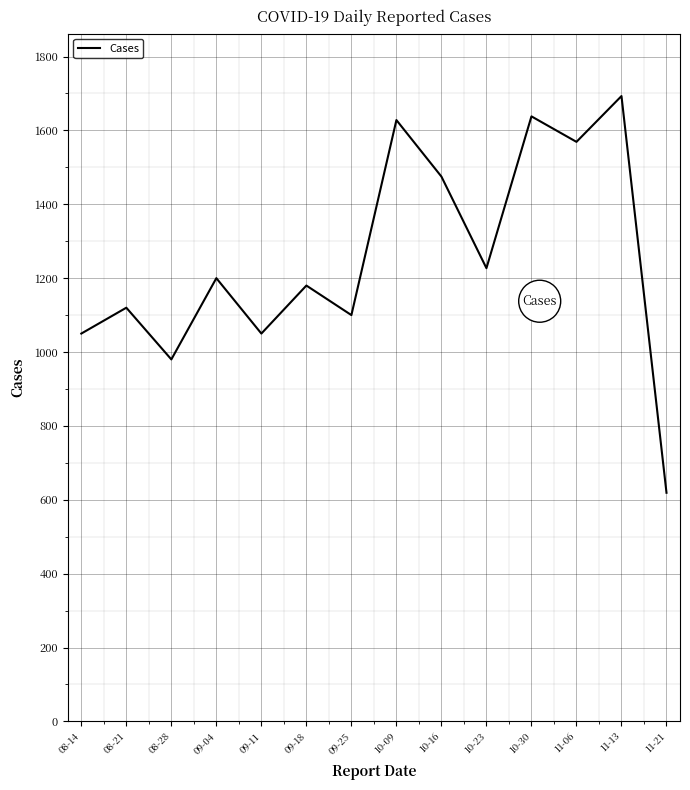

Does the chart have visible grid lines?

Yes